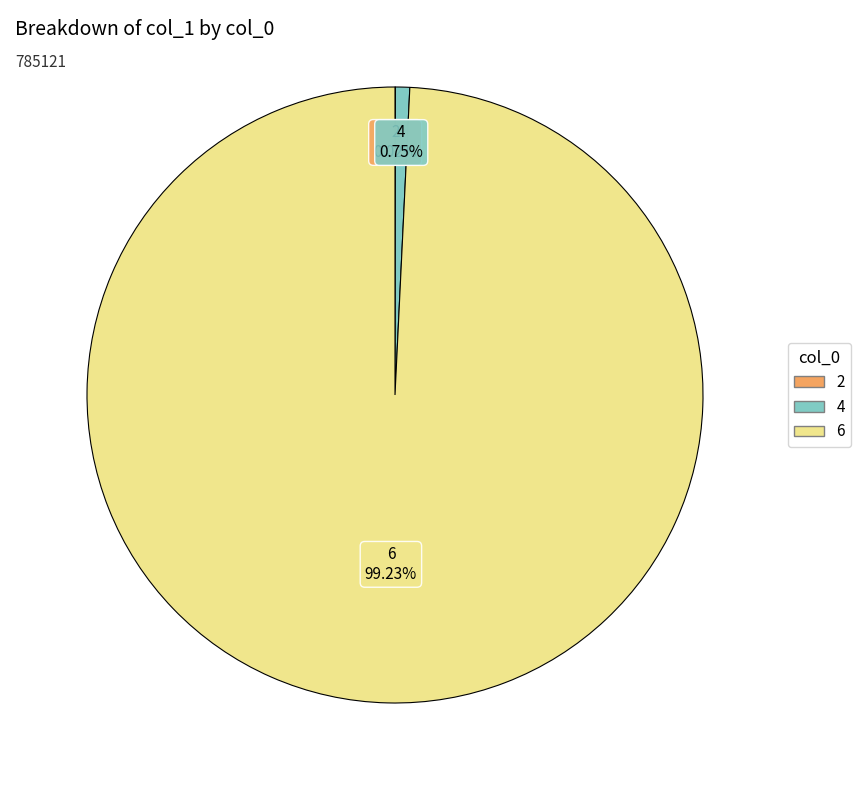

Is the sum of 4 and 6 greater than half?

Yes